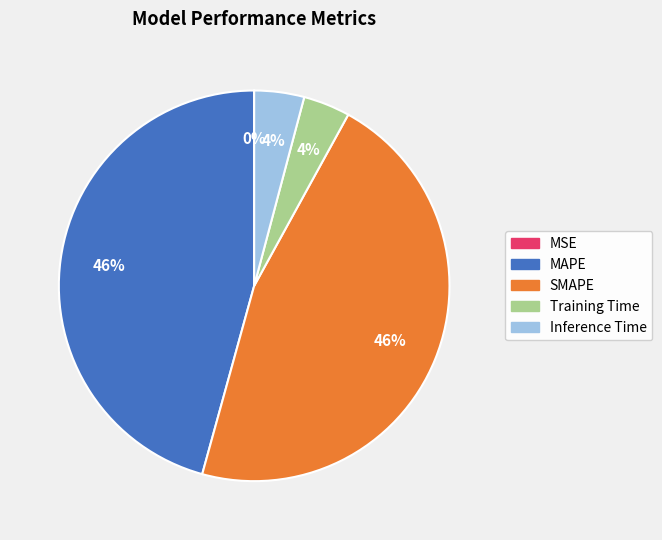

To the nearest percent, what is the average slice percentage?

20%